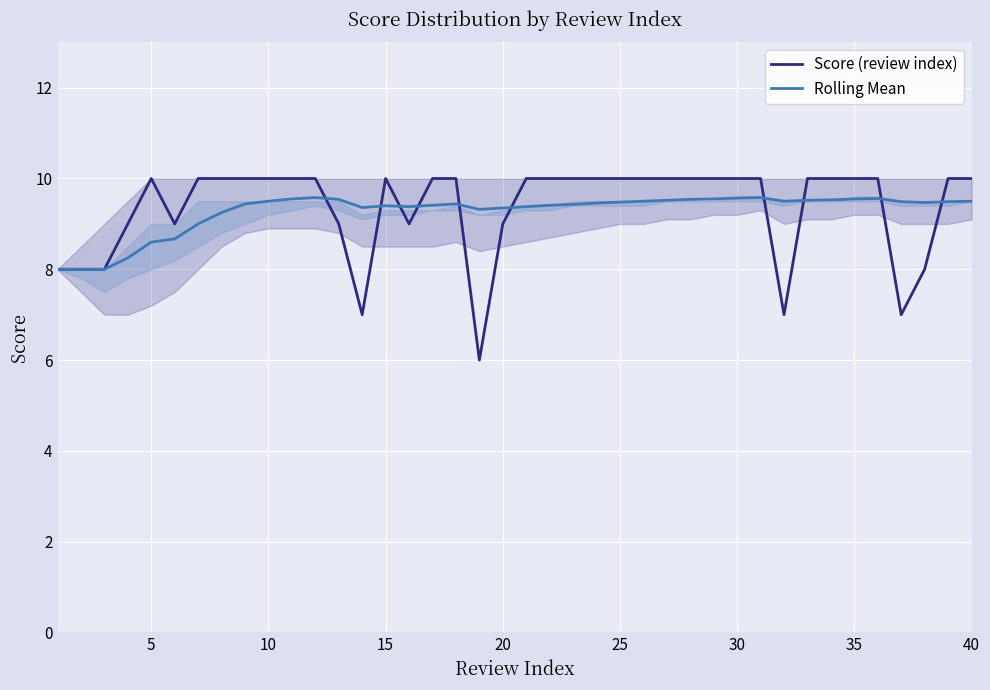

What are all the series names shown in the legend?

Score (review index), Rolling Mean